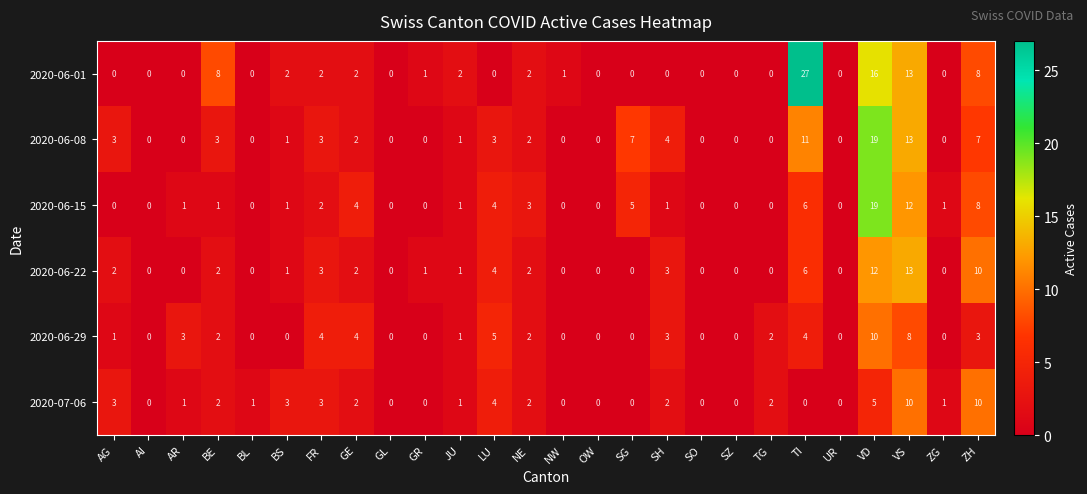

What is the maximum value shown in the chart?

27